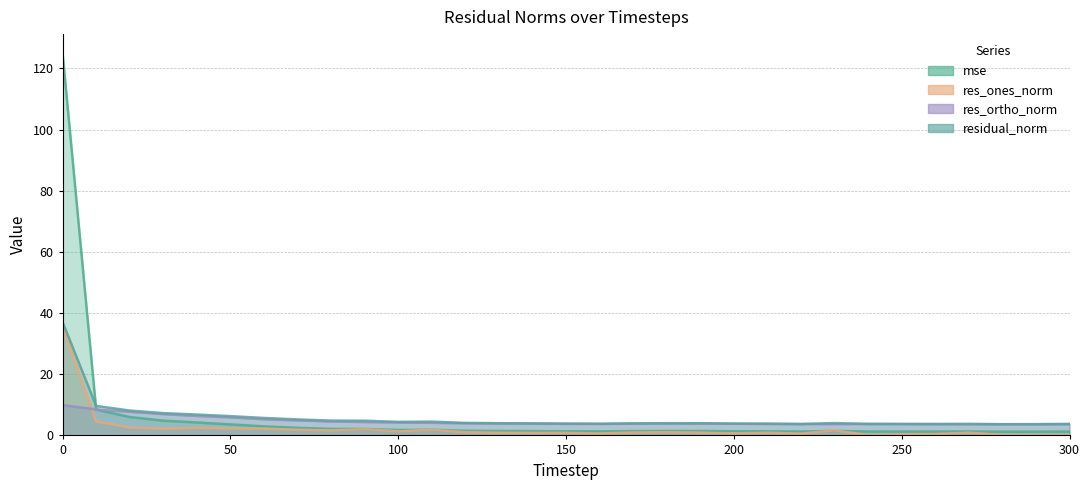

What is the maximum value for res_ortho_norm?

9.9